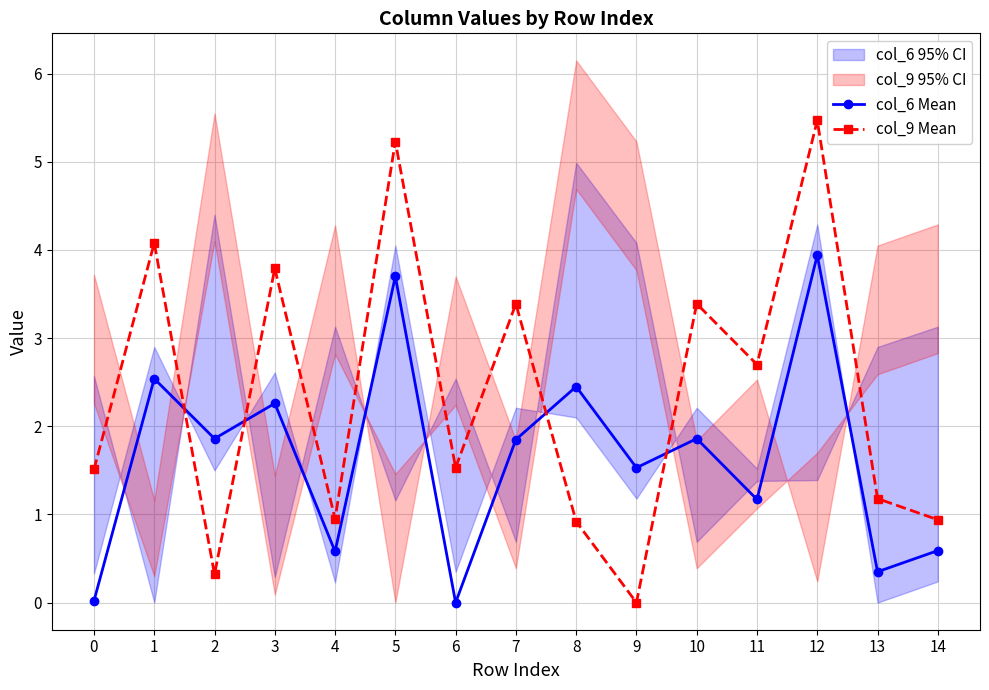

What is the sum of all col_9 Mean values?

35.4